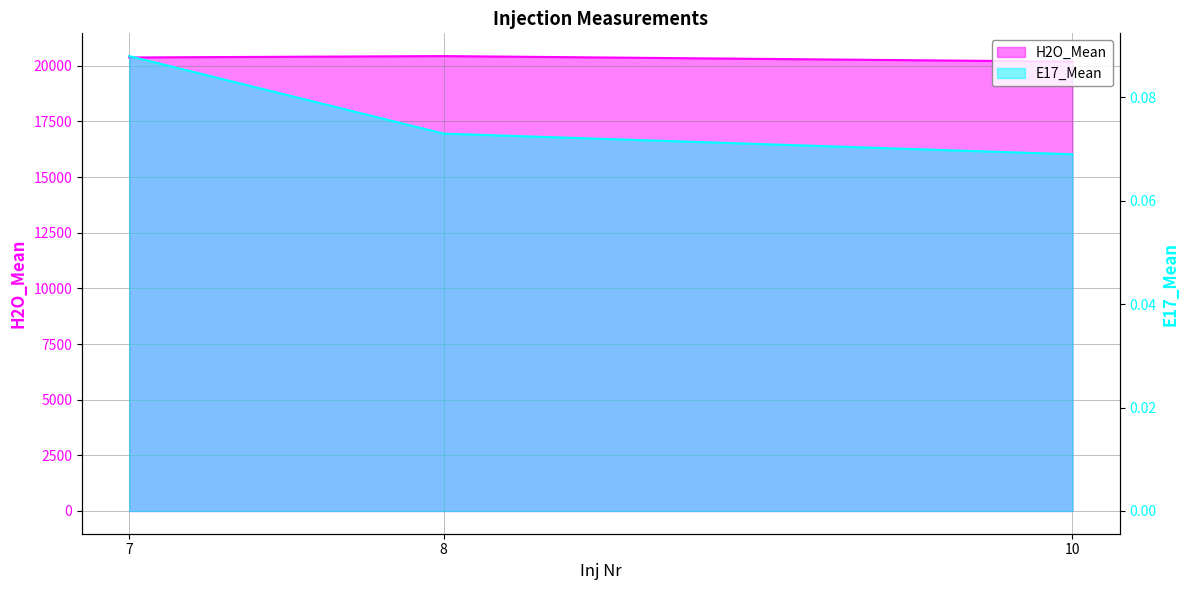

Reading right to left, transcribe all the data shown in this chart.

H2O_Mean: 10=20188.0	8=20437.0	7=20374.0
E17_Mean: 10=0.1	8=0.1	7=0.1